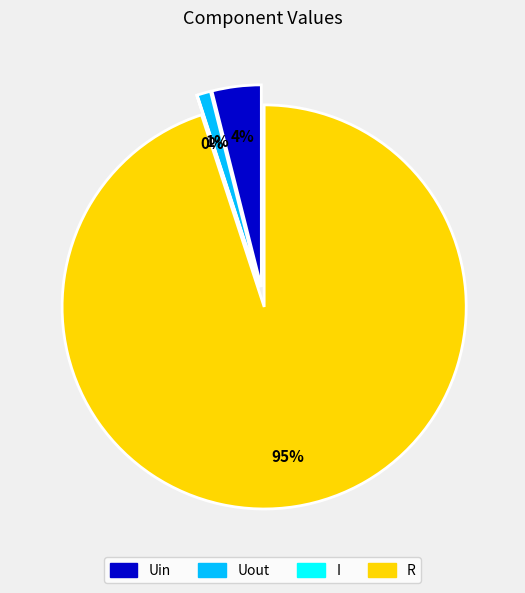

Rank the categories by value from highest to lowest.

R, Uin, Uout, I